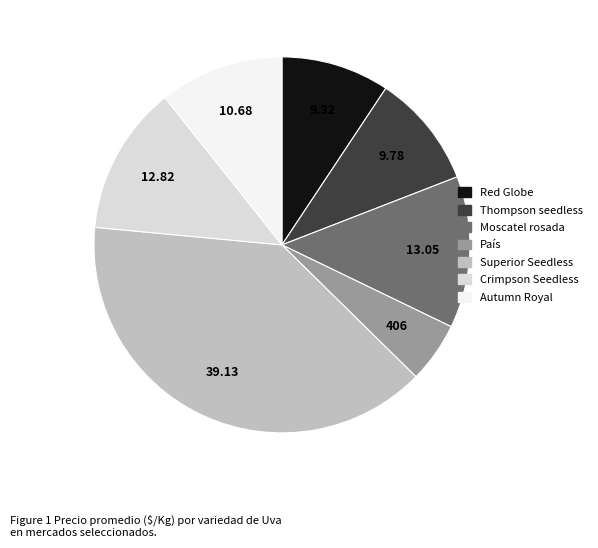

Is País the majority of the pie?

No